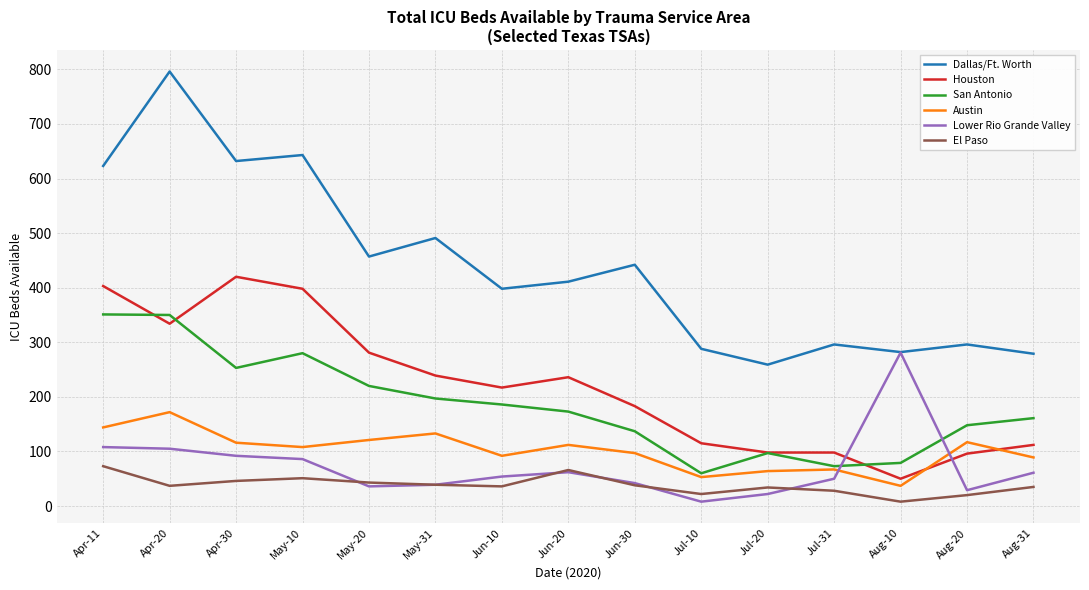

Between which two adjacent categories do Houston and Lower Rio Grande Valley first intersect?

Jul-31 and Aug-10